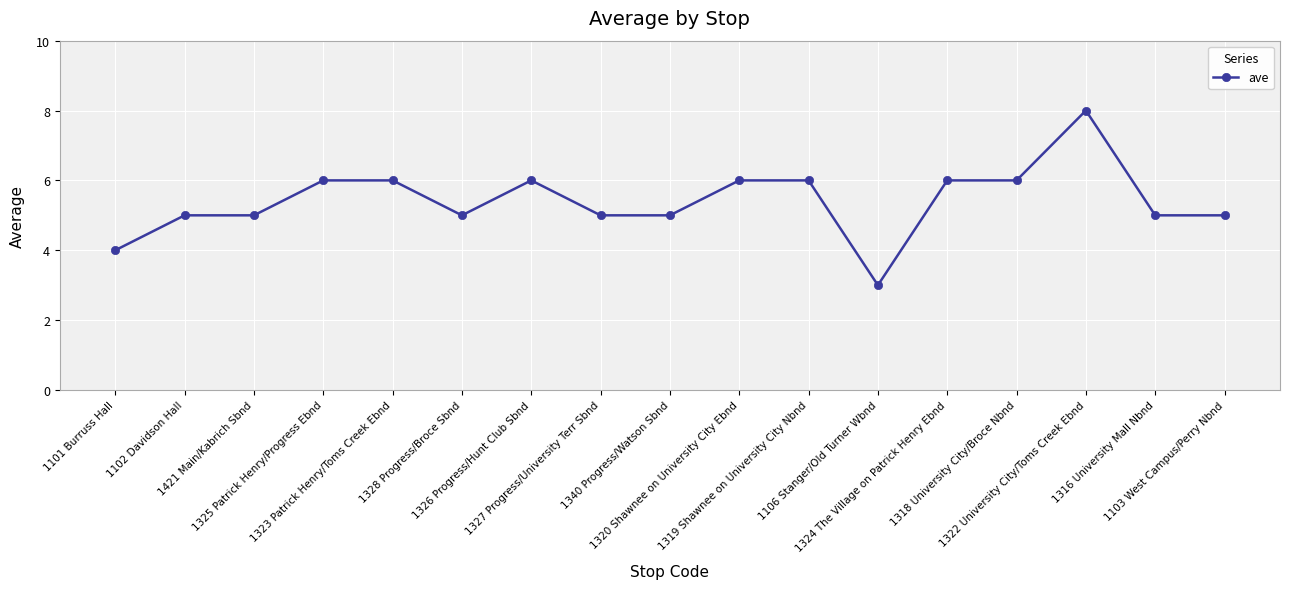

What is the approximate value at 1101 Burruss Hall?

4